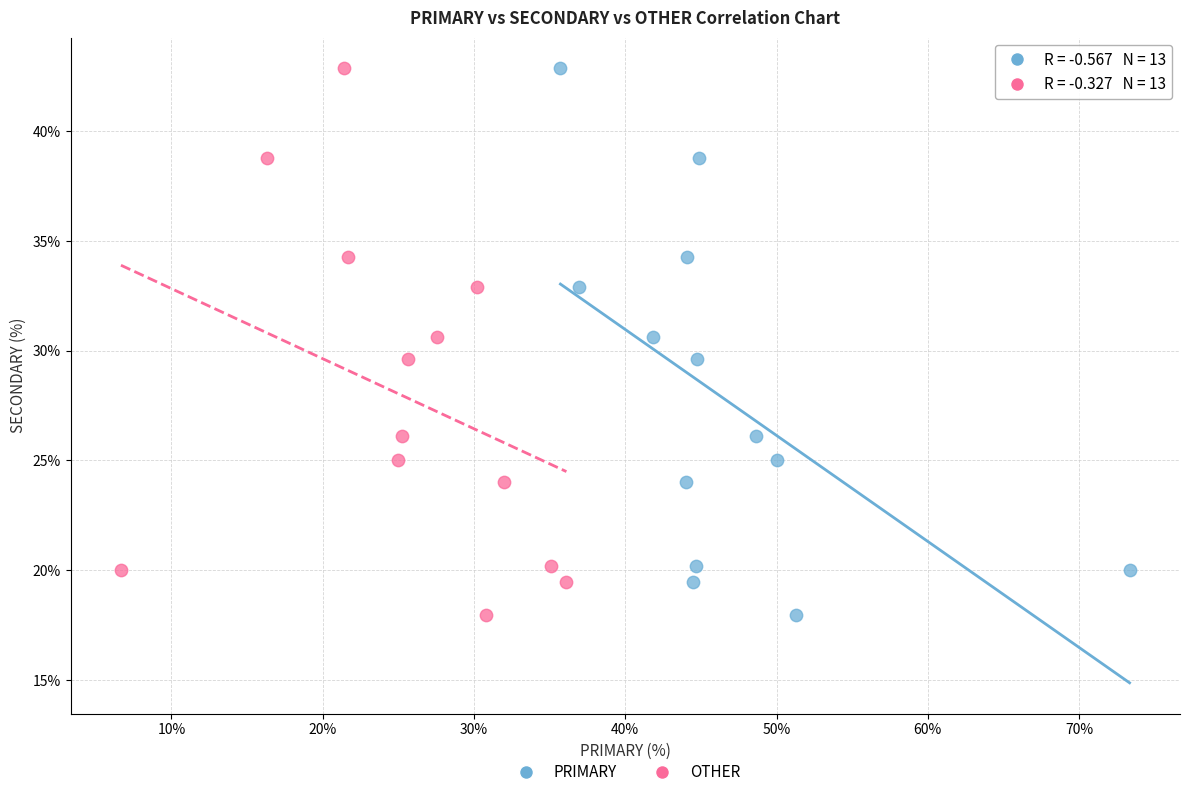

What are all the series names shown in the legend?

PRIMARY, OTHER